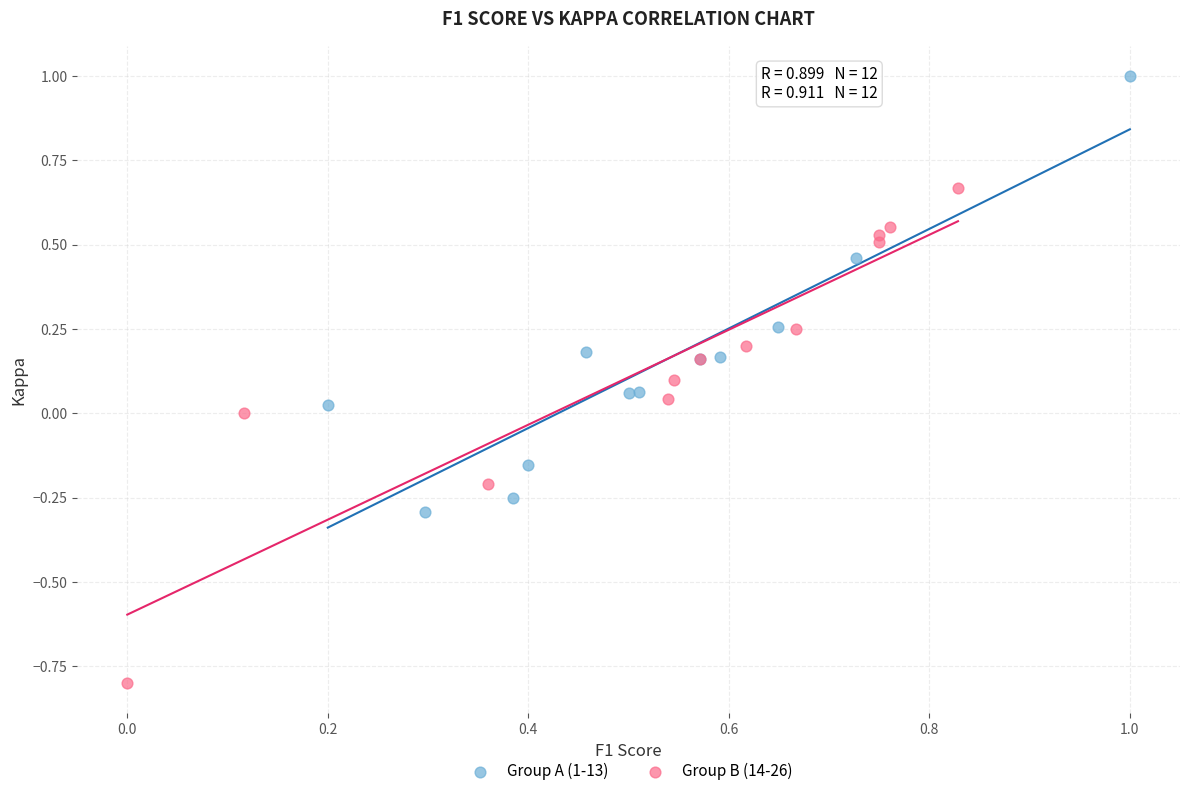

Which series has the largest Y range (max minus min)?

Group B (14-26)